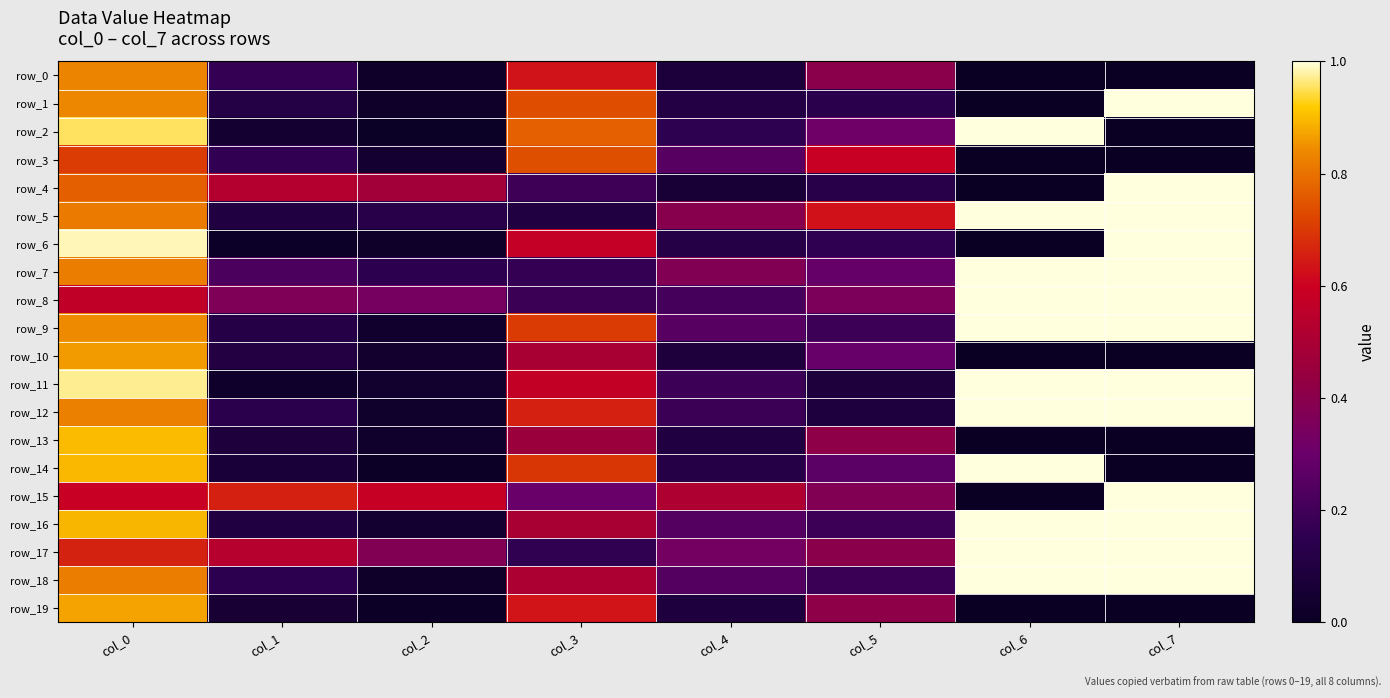

What is the difference between the highest and lowest values at col_2?

0.6